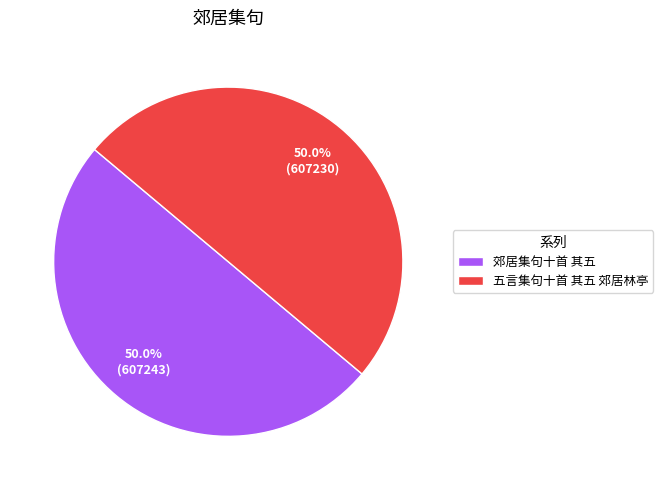

What percentage is NOT represented by 郊居集句十首 其五?

50.0%